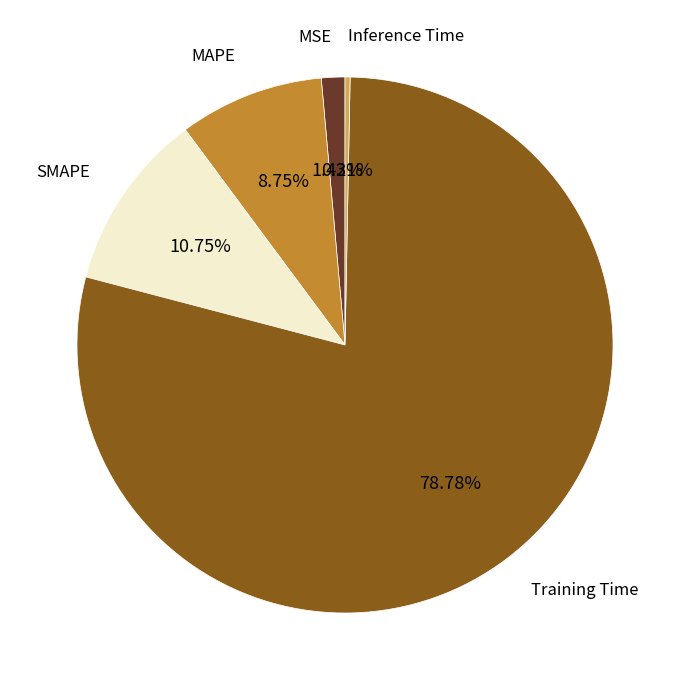

Is there any slice that represents more than half of the pie?

Yes